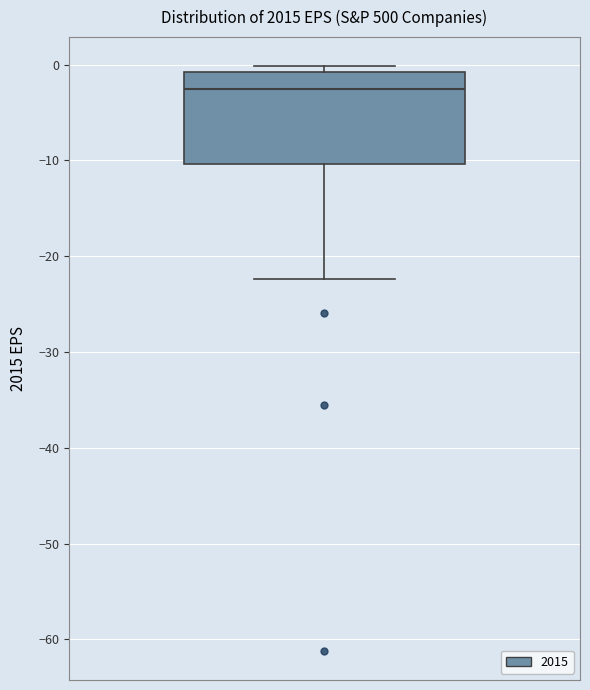

Transcribe this box plot: give where the median line is, the range the box spans, and where the two whiskers end, as read against the y-axis. The values are not printed on the chart, so give them approximately, as read against the axis.

median -3, box -10 to -1, whiskers -22 to 0